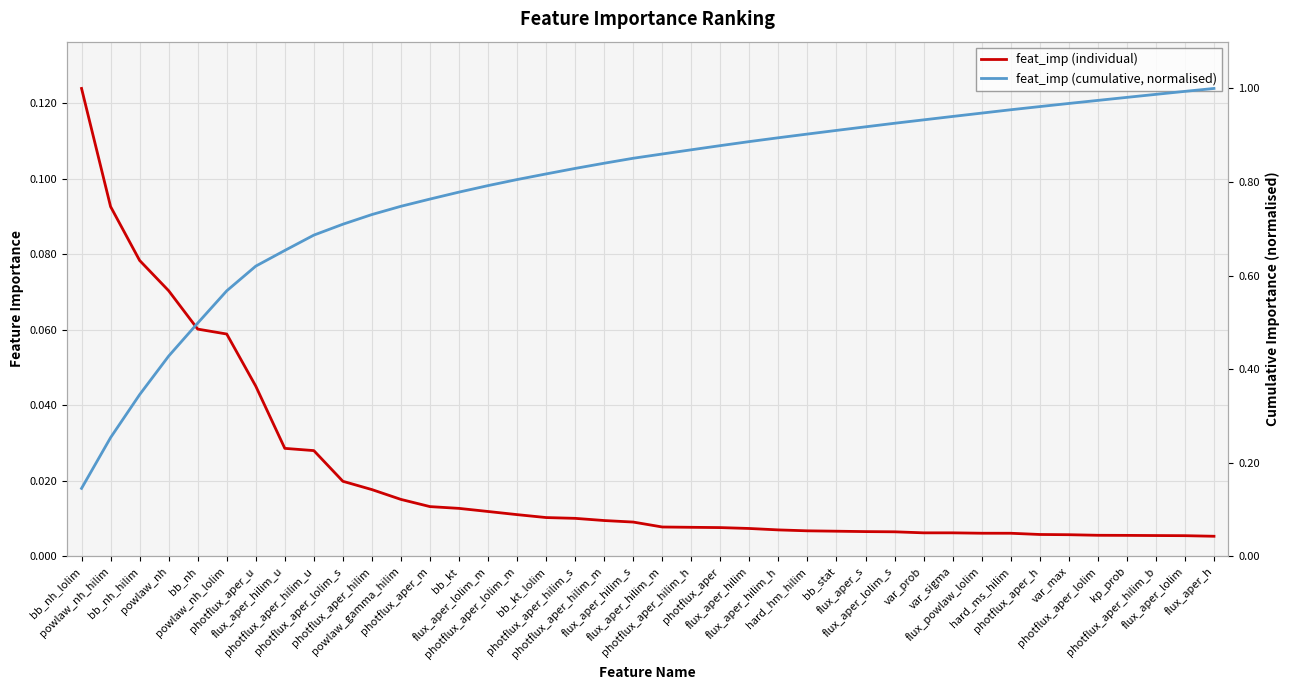

What is the label of the 39th point from the left?

flux_aper_lolim